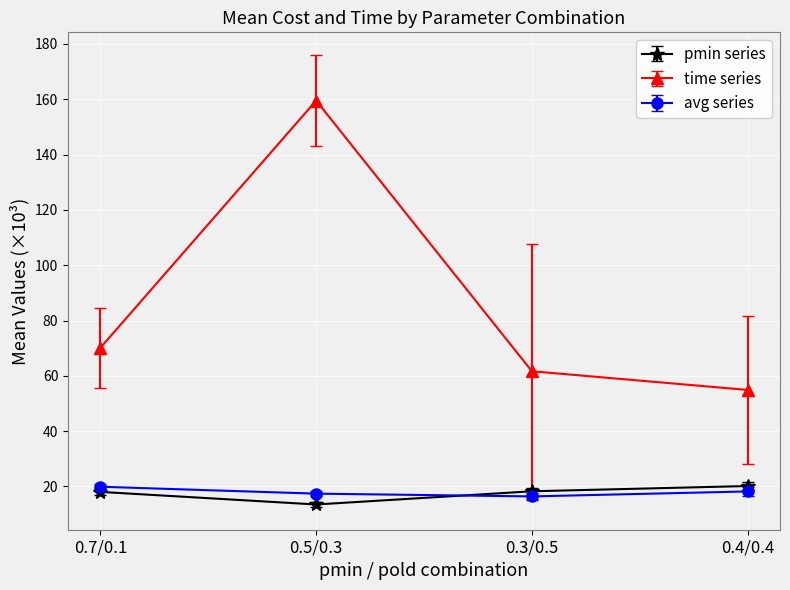

Rank the series at 0.5/0.3 from highest to lowest value.

time series, avg series, pmin series